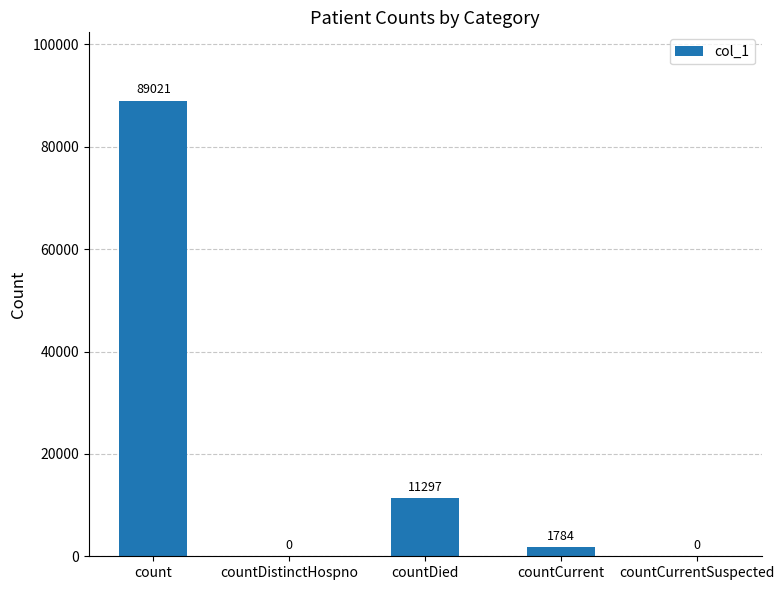

What is the sum of all values?

102102